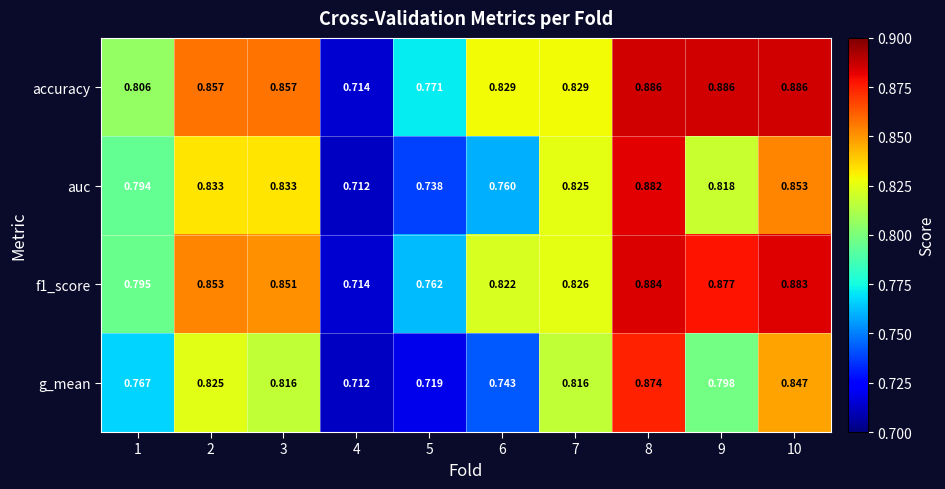

Which series has the widest spread of values?

accuracy